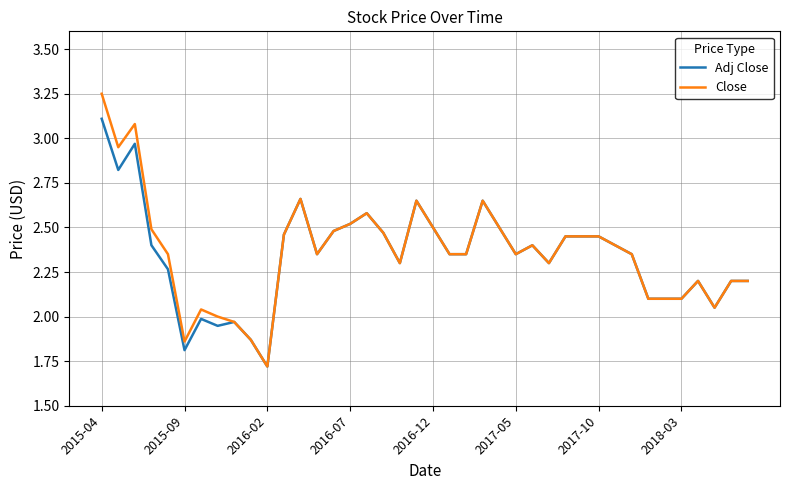

Which series has the widest spread of values?

Close